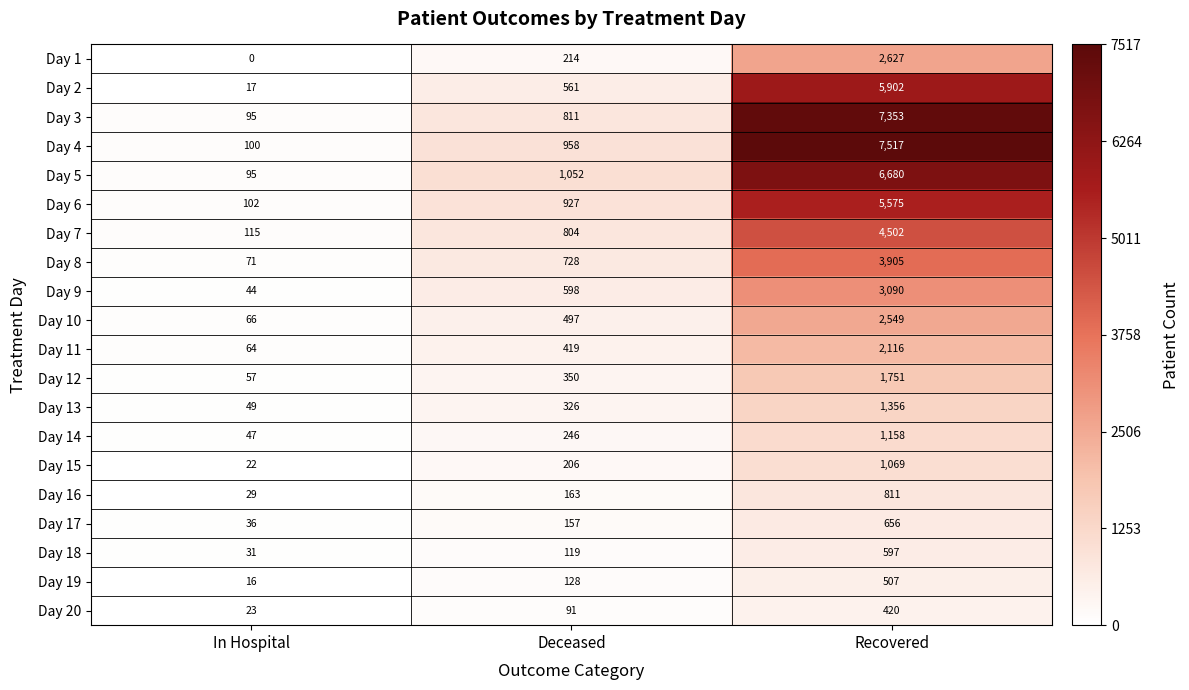

What is the total value across all series at In Hospital?

1079